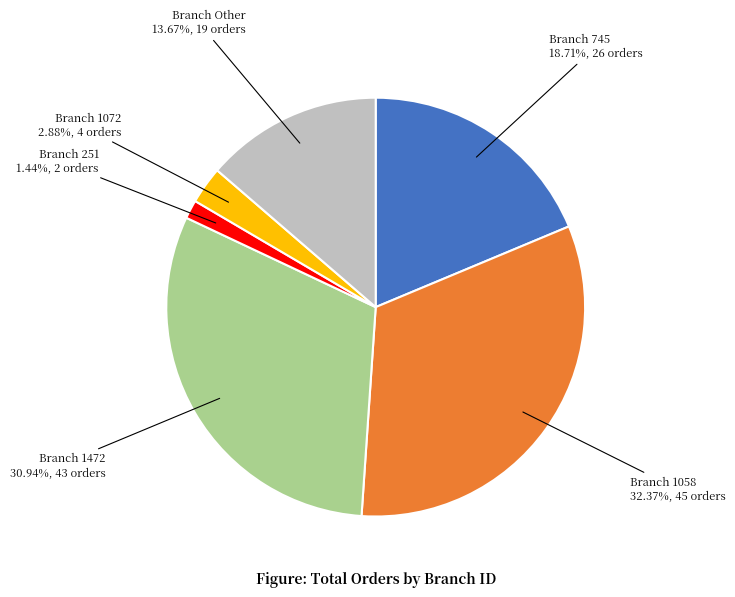

Is there a majority slice in this chart?

No